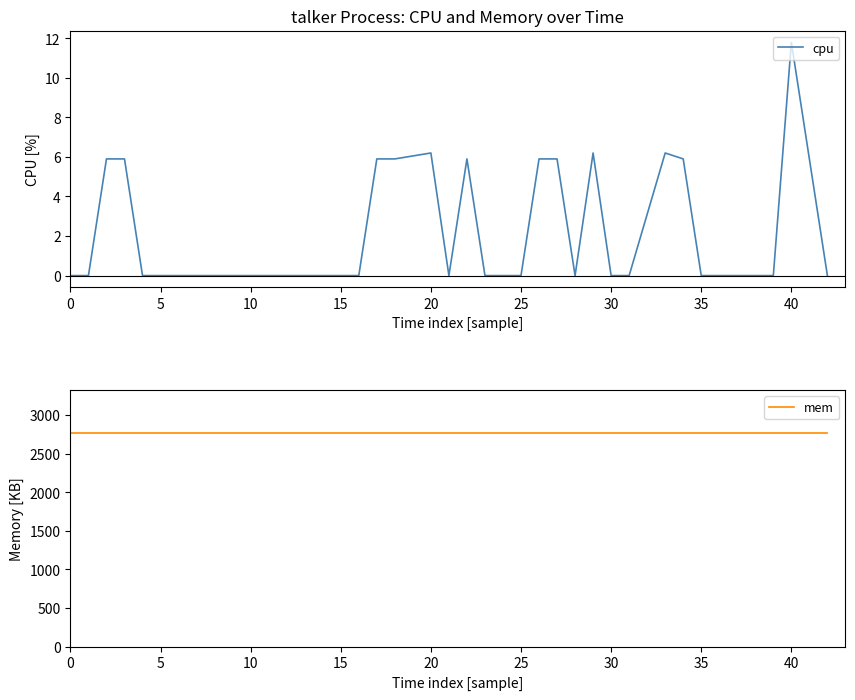

How many data points in cpu are above 0?

13